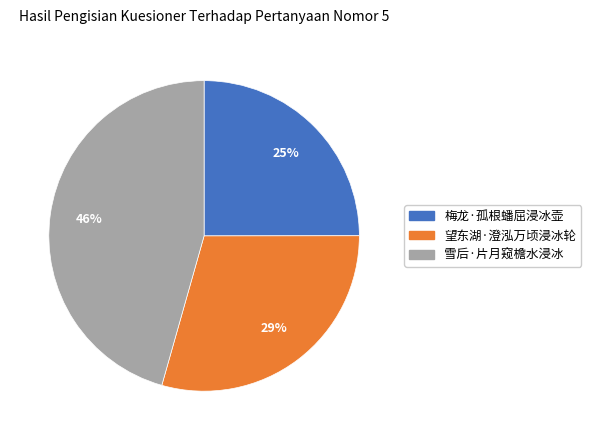

True or false: 雪后·片月窥檐水浸冰 accounts for 58% of the total.

False